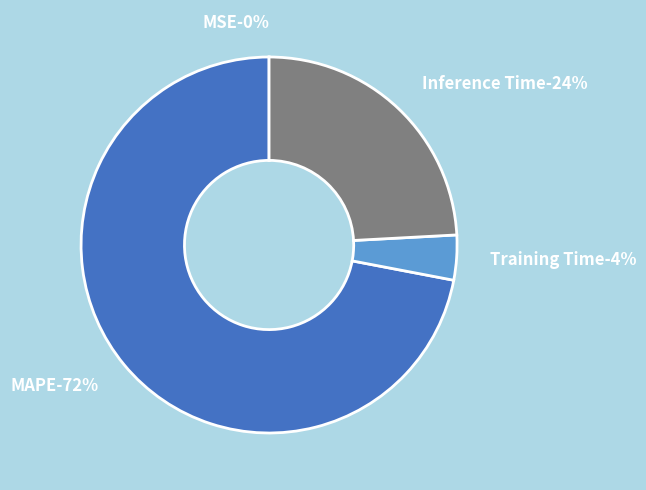

True or false: MAPE accounts for 72% of the total.

True